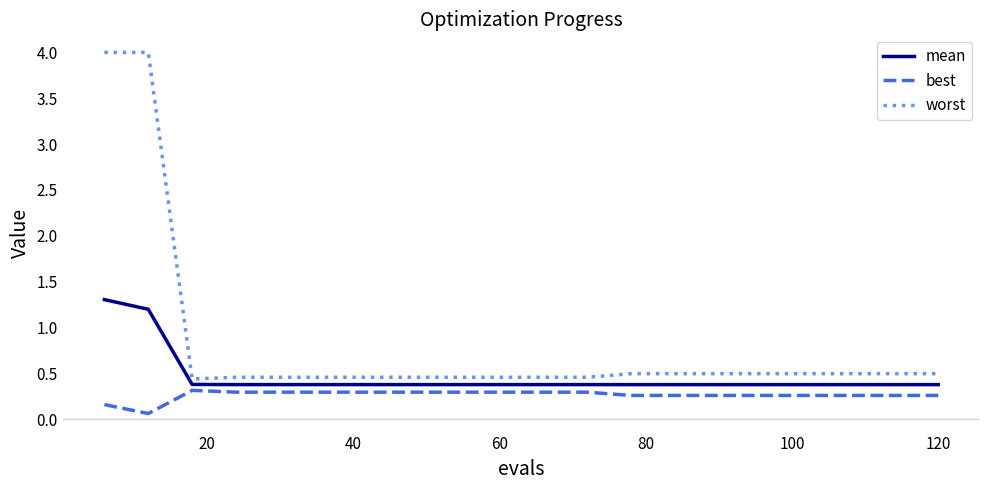

What is the maximum value for mean?

1.3